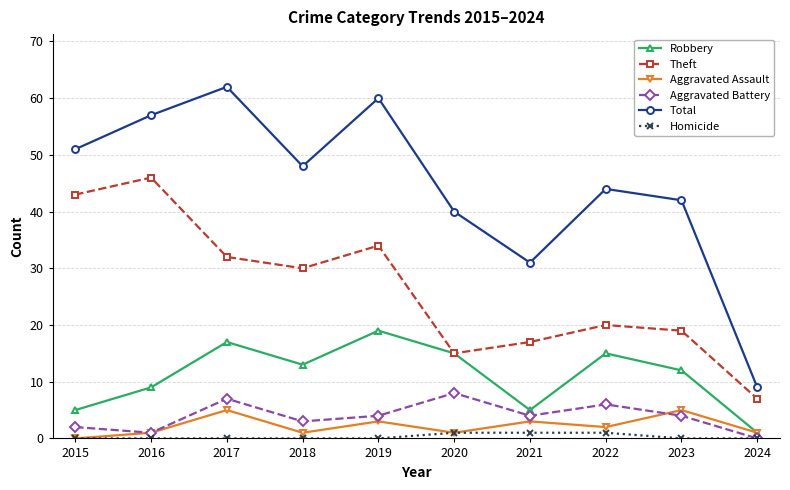

Which series has the widest spread of values?

Total